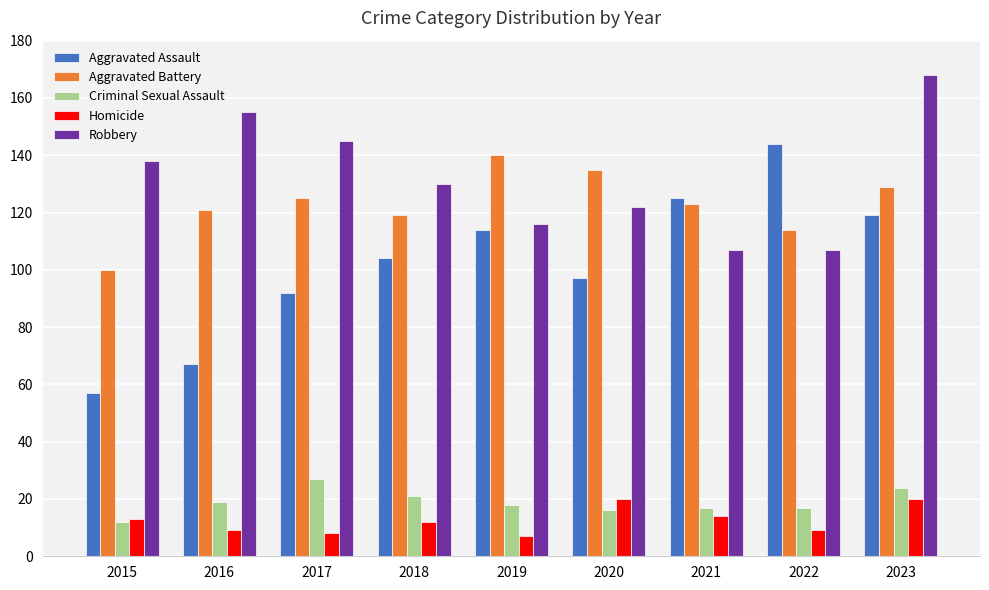

How many bars are there in total?

45